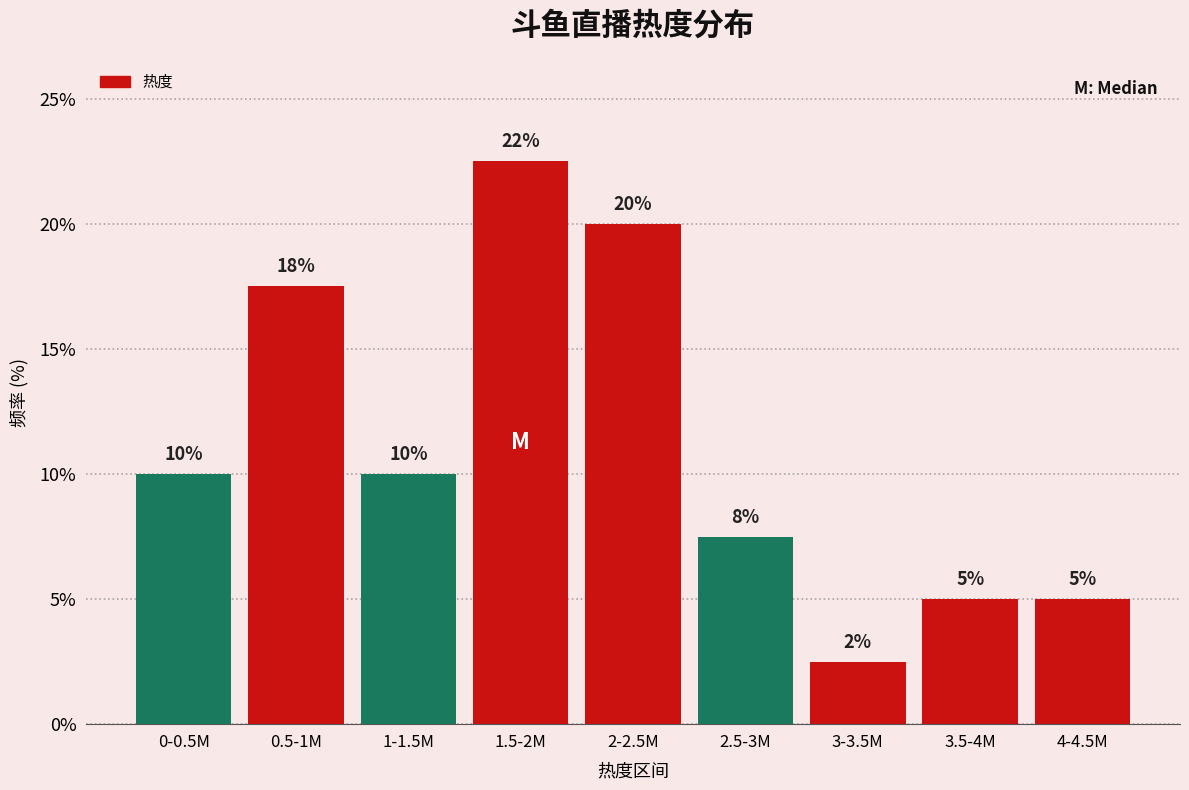

Is it true that the value at 2-2.5M is 20.0?

True